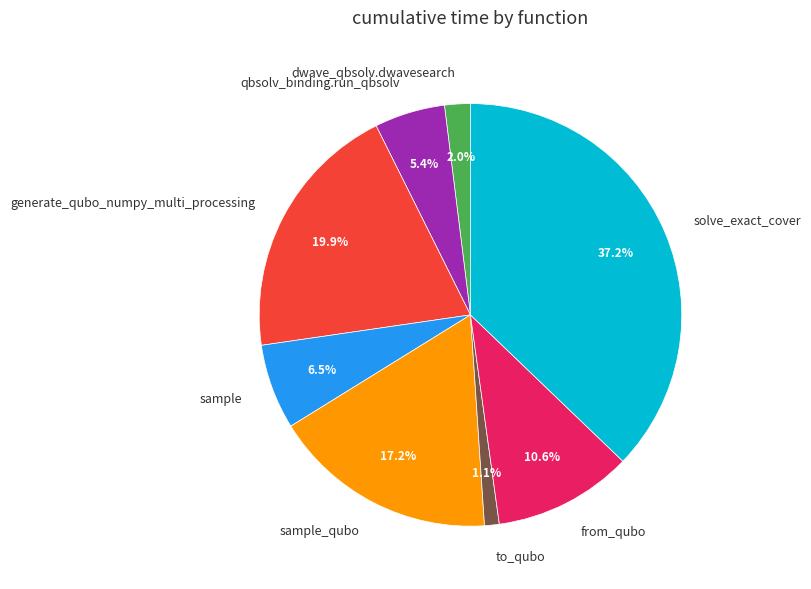

Rank the categories by value from lowest to highest.

to_qubo, dwave_qbsolv.dwavesearch, qbsolv_binding.run_qbsolv, sample, from_qubo, sample_qubo, generate_qubo_numpy_multi_processing, solve_exact_cover